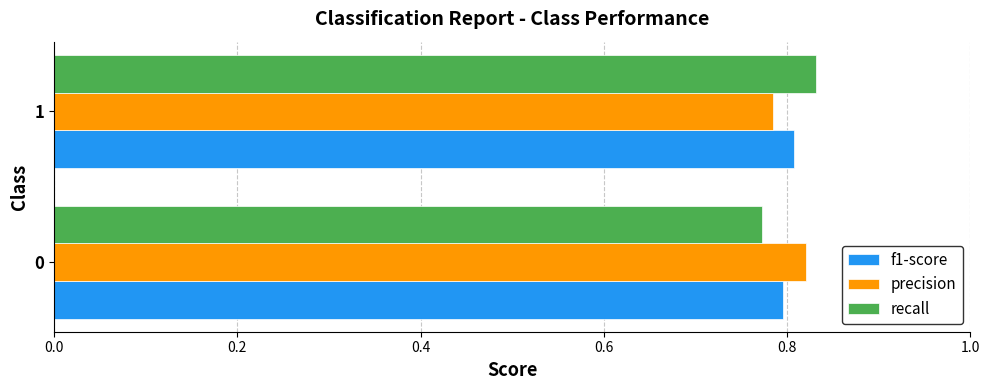

The value of recall at 1 is 1.4. True or false?

False